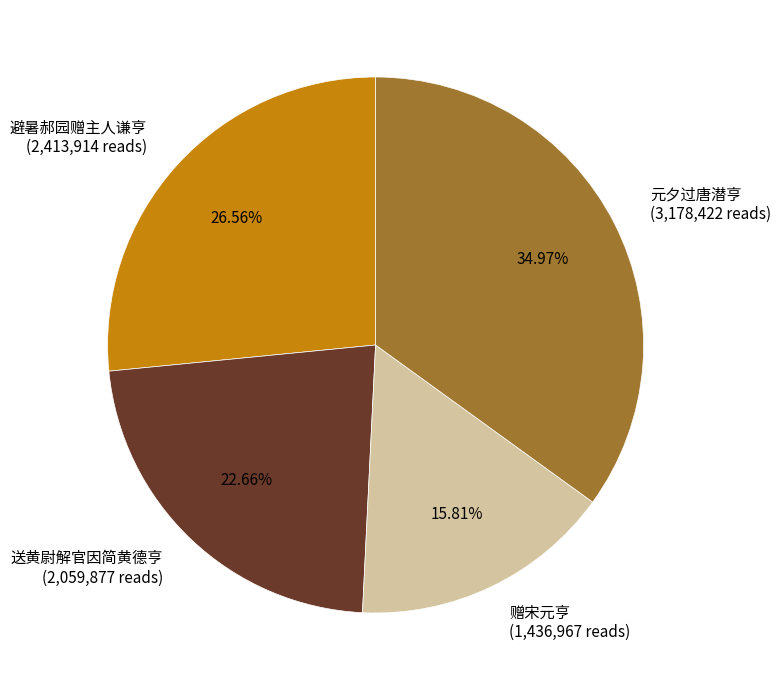

Combined, do 元夕过唐潜亨 (3,178,422 reads) and 送黄尉解官因简黄德亨 (2,059,877 reads) account for over 50%?

Yes